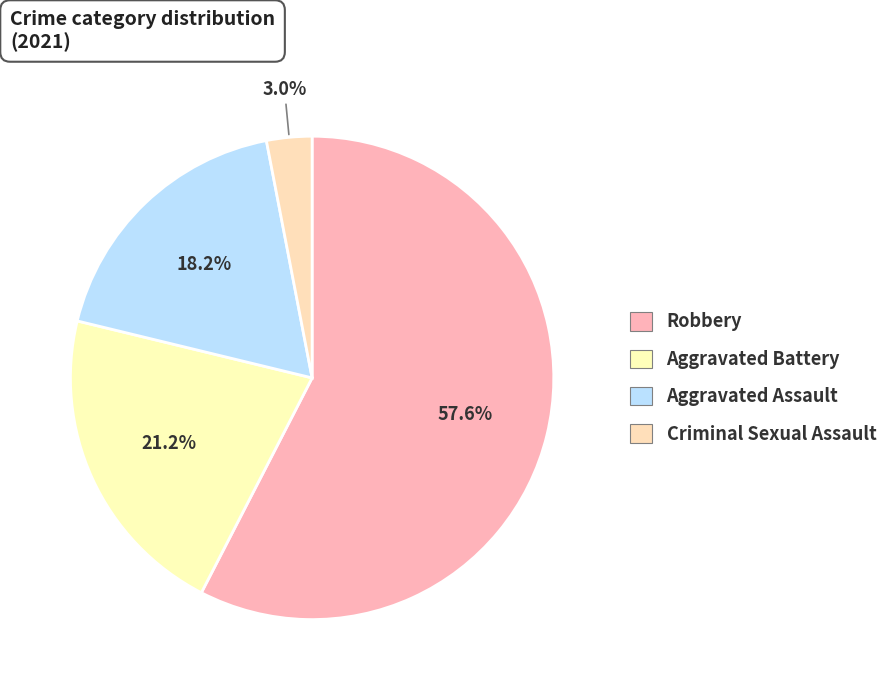

What percentage is the Aggravated Battery slice, to the nearest percent?

21%